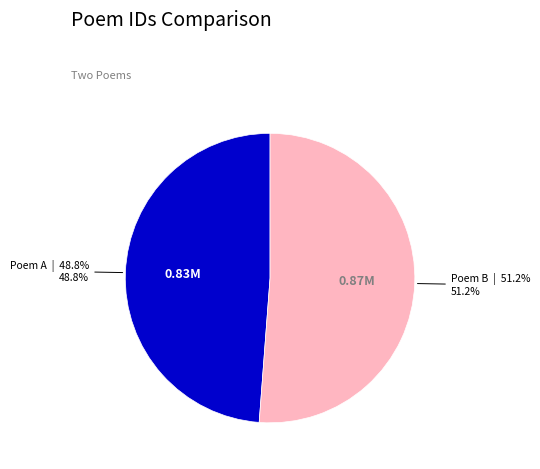

Which category has the biggest portion of the pie?

Poem B